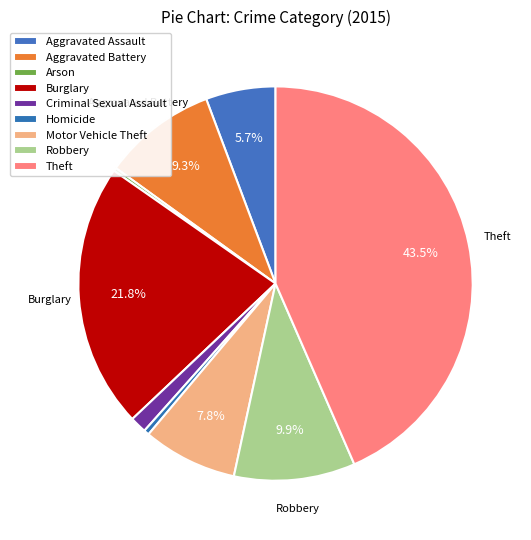

Does Arson represent more than half of the total?

No